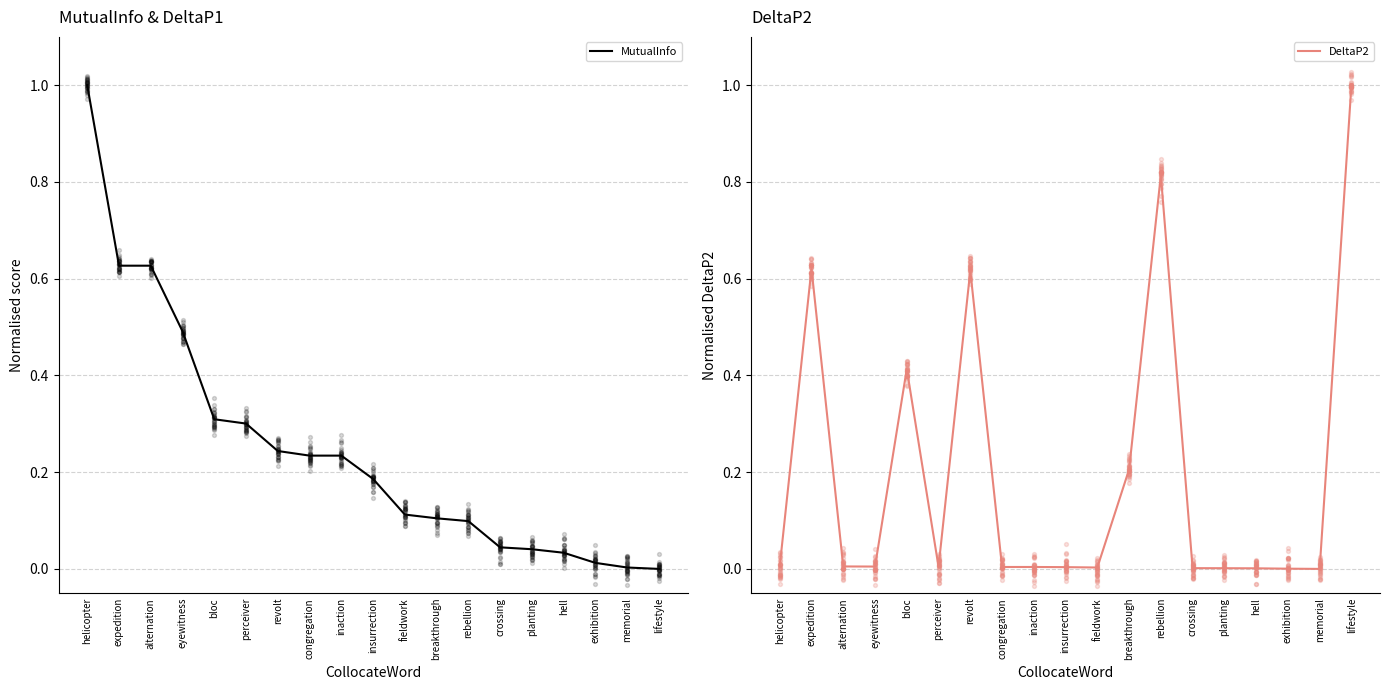

Which series reaches the maximum Y coordinate?

MutualInfo